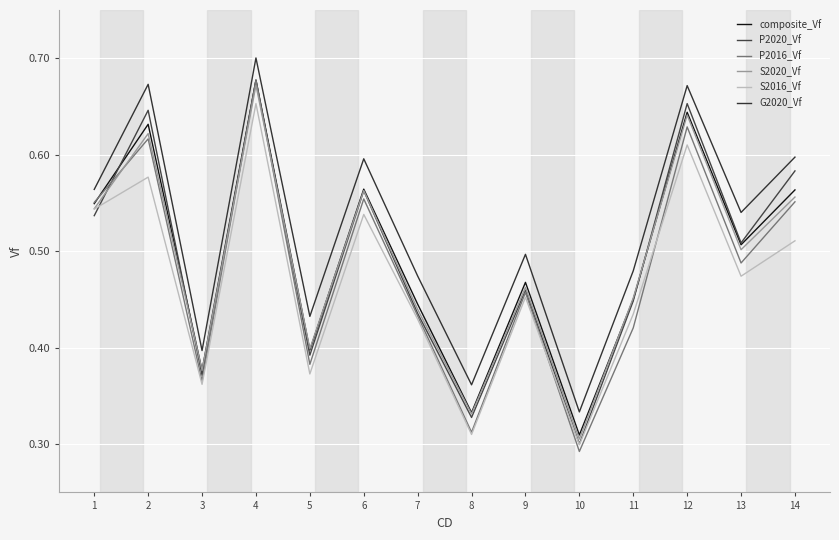

Reading left to right, extract all data points from this chart.

composite_Vf: 0.5	0.6	0.4	0.7	0.4	0.6	0.4	0.3	0.5	0.3	0.5	0.6	0.5	0.6
P2020_Vf: 0.5	0.6	0.4	0.7	0.4	0.6	0.4	0.3	0.5	0.3	0.4	0.7	0.5	0.6
P2016_Vf: 0.6	0.6	0.4	0.7	0.4	0.6	0.4	0.3	0.5	0.3	0.4	0.6	0.5	0.6
S2020_Vf: 0.5	0.6	0.4	0.7	0.4	0.6	0.4	0.3	0.5	0.3	0.5	0.6	0.5	0.6
S2016_Vf: 0.5	0.6	0.4	0.7	0.4	0.5	0.4	0.3	0.5	0.3	0.4	0.6	0.5	0.5
G2020_Vf: 0.6	0.7	0.4	0.7	0.4	0.6	0.5	0.4	0.5	0.3	0.5	0.7	0.5	0.6